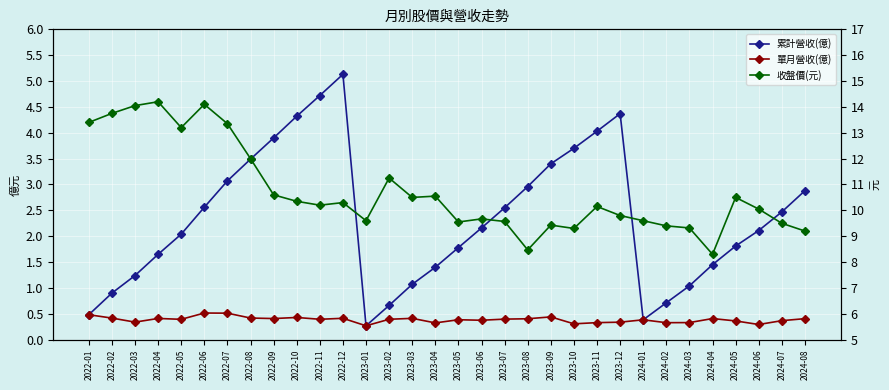

True or false: 累計營收(億) has more than 0 points higher than both neighbors.

True